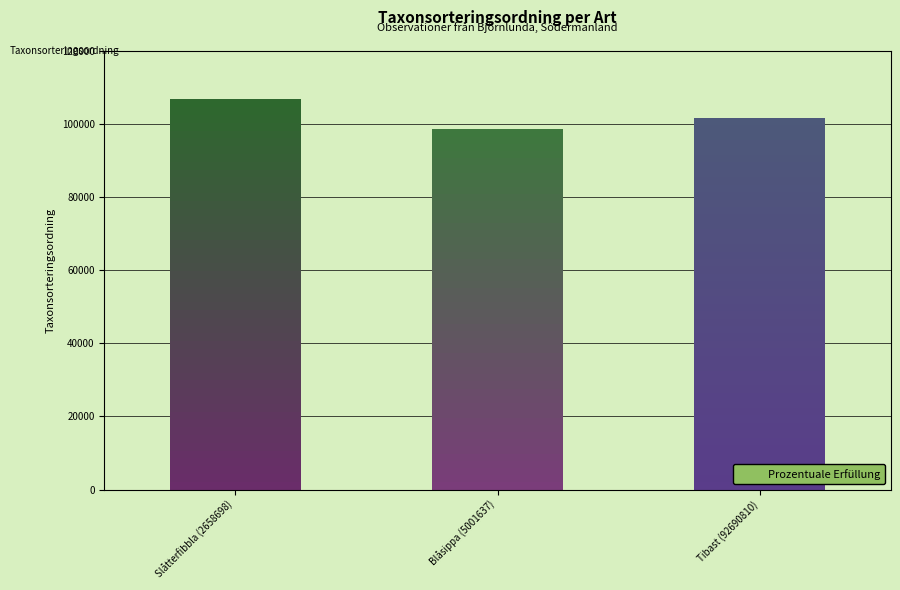

Is it true that the value at Slåtterfibbla (2658698) is 64319?

False